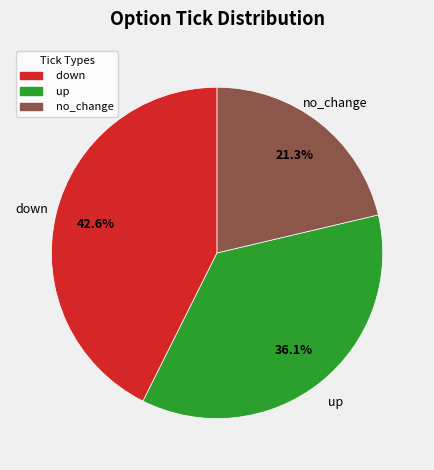

How many slices are in this pie chart?

3